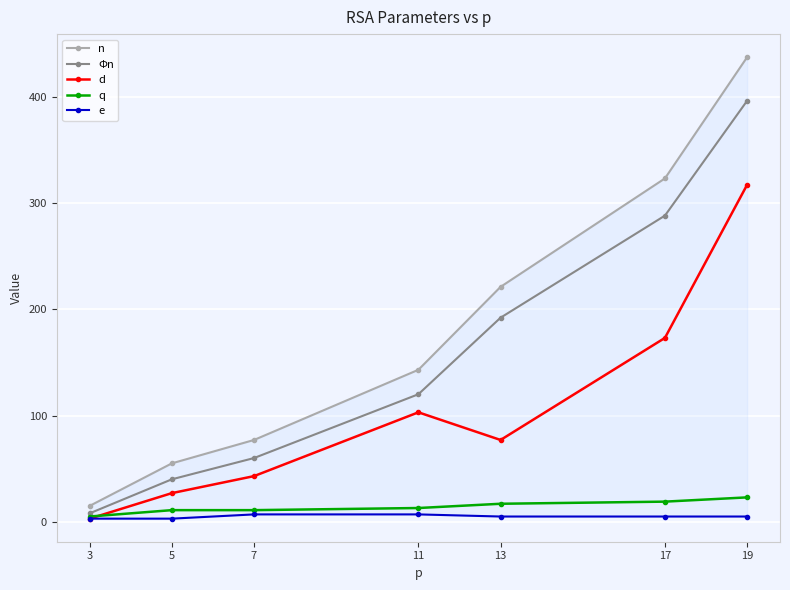

The e series shows 3 at 3. True or false?

True